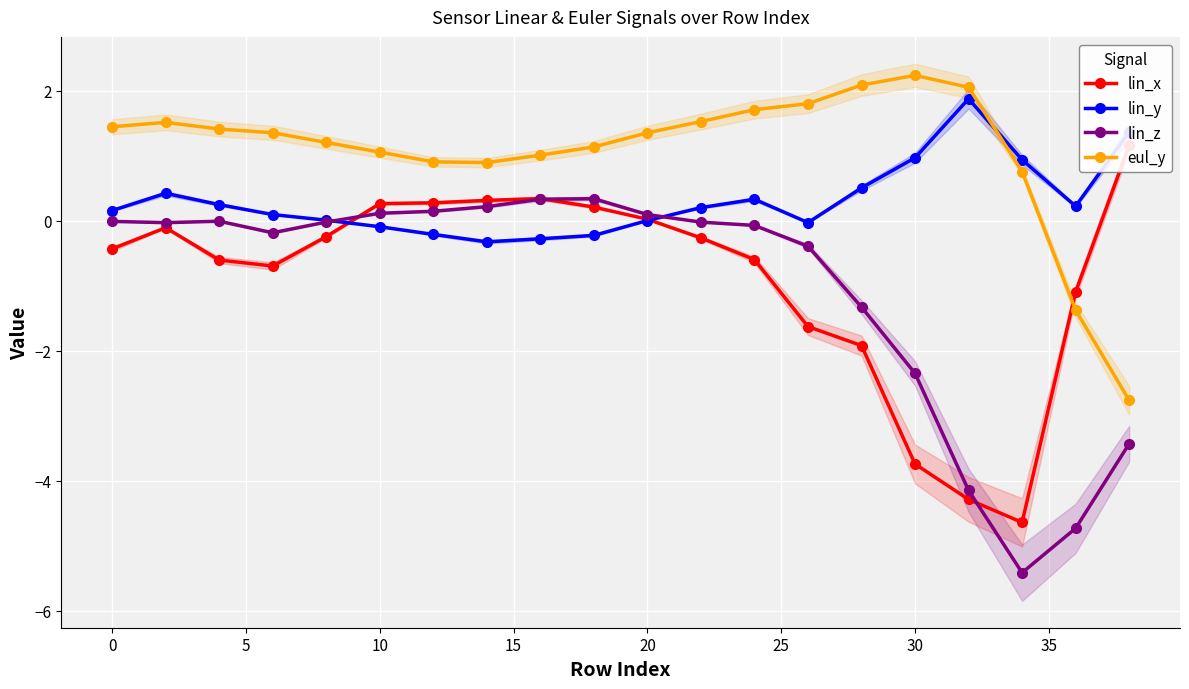

What is the lowest value of the eul_y series?

-2.8